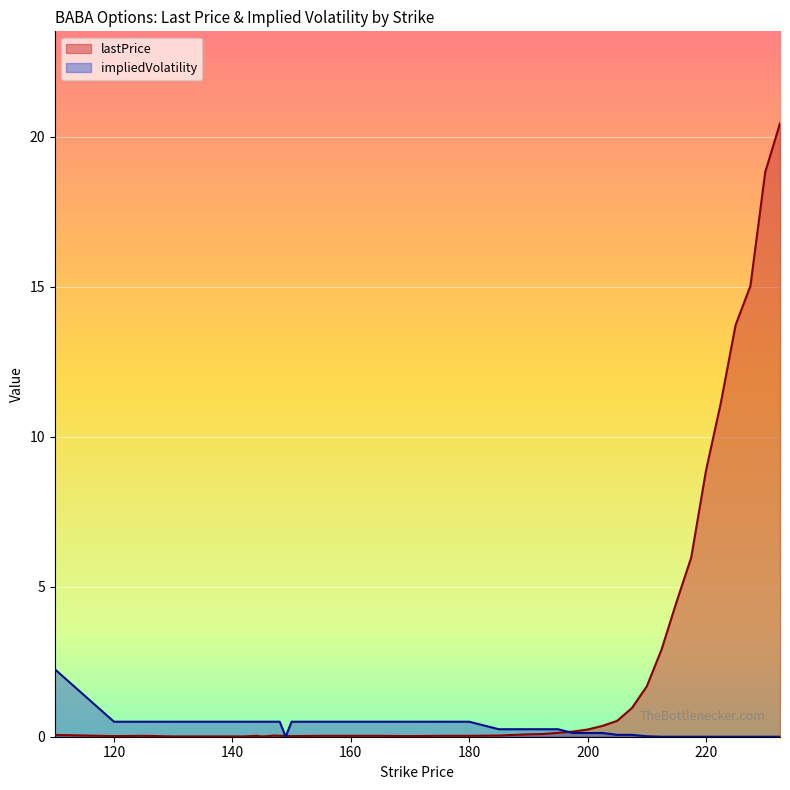

Does the chart display data point markers on the line(s)?

No